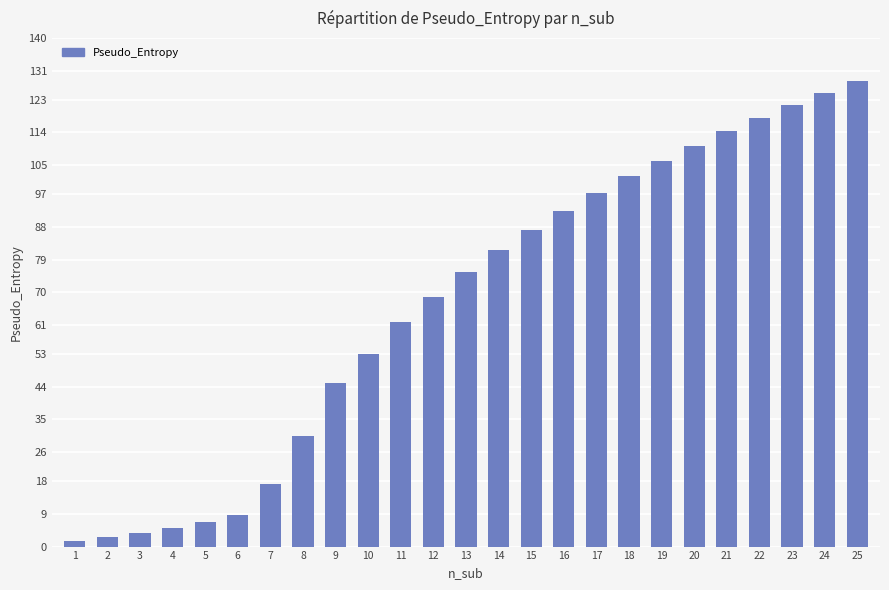

The chart shows a value of 1.6 at 1. True or false?

True